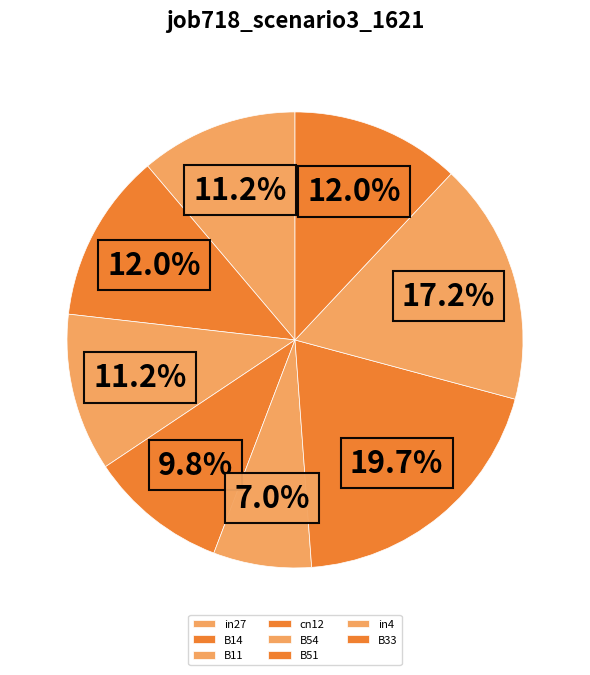

Which has a higher value, in4 or in27?

in4